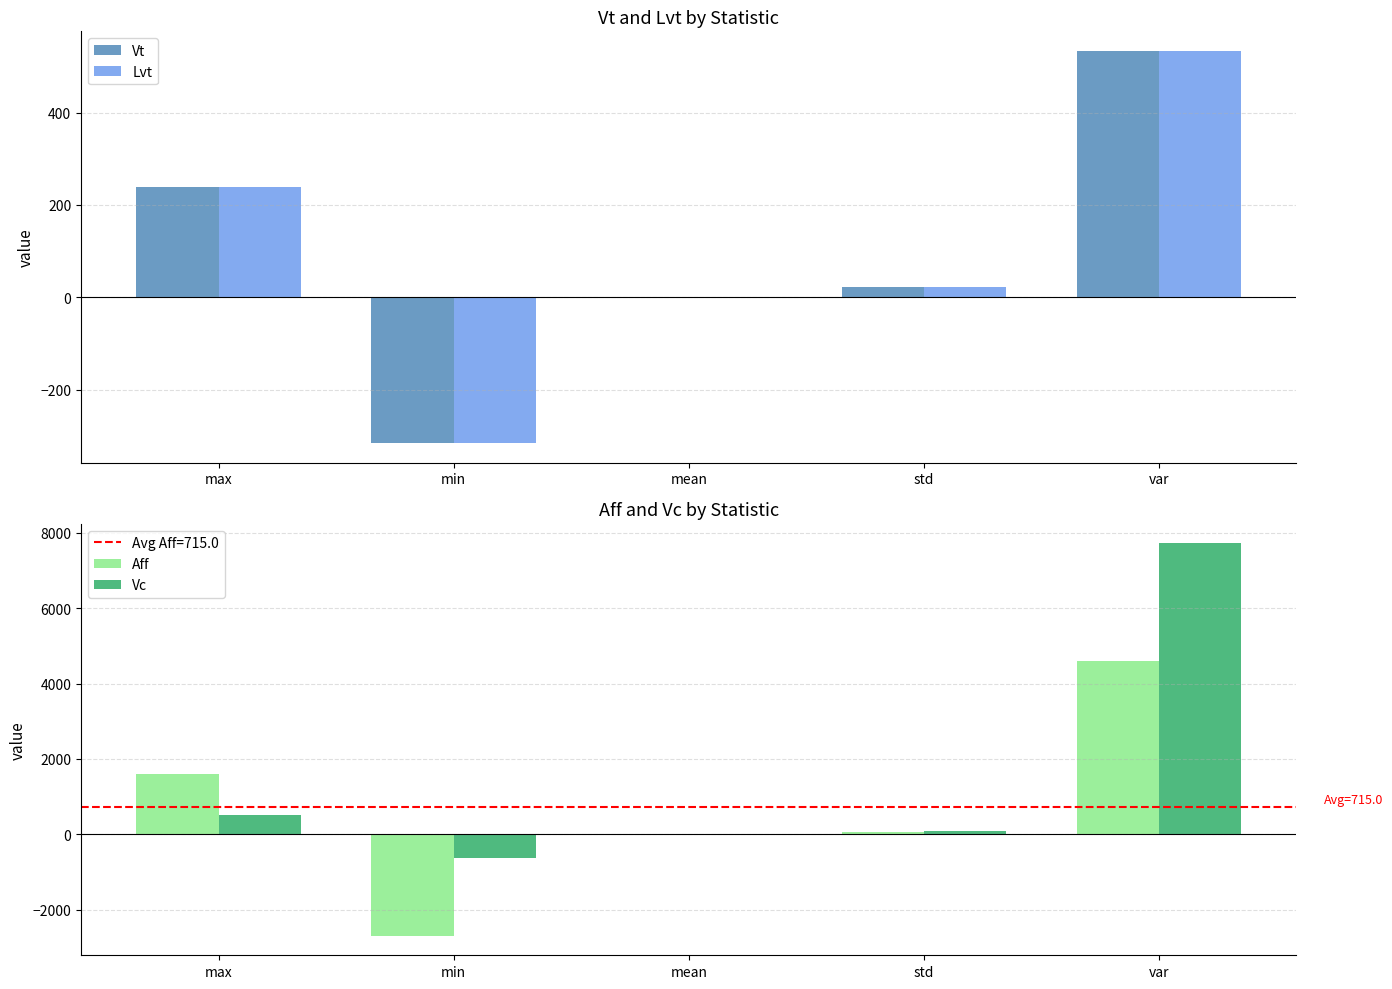

Reading right to left, list all the values displayed in this chart.

Vt: 533.4	23.1	0.6	-315.7	238.5
Lvt: 532.8	23.1	0.6	-315.3	238.7
Aff: 4594.0	67.8	-1.3	-2691.1	1605.5
Vc: 7717.0	87.8	-3.3	-622.9	502.7